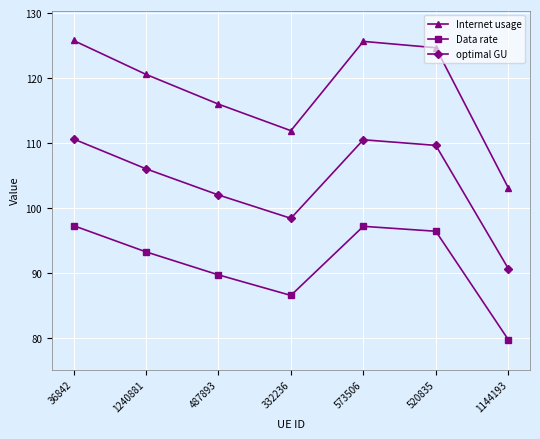

List the series in order of their overall mean, lowest first.

Data rate, optimal GU, Internet usage